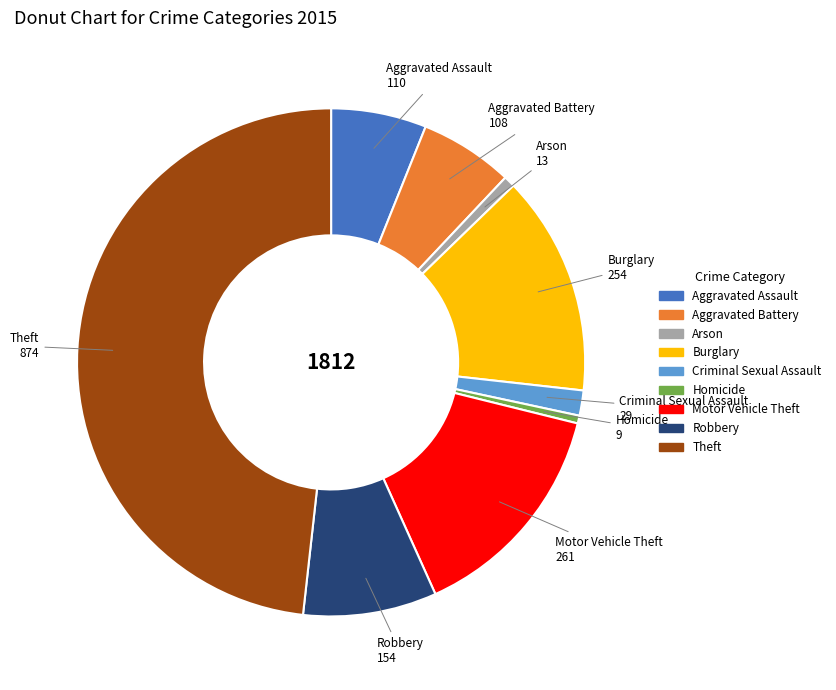

Do Aggravated Battery and Arson together represent more than half of the pie?

No